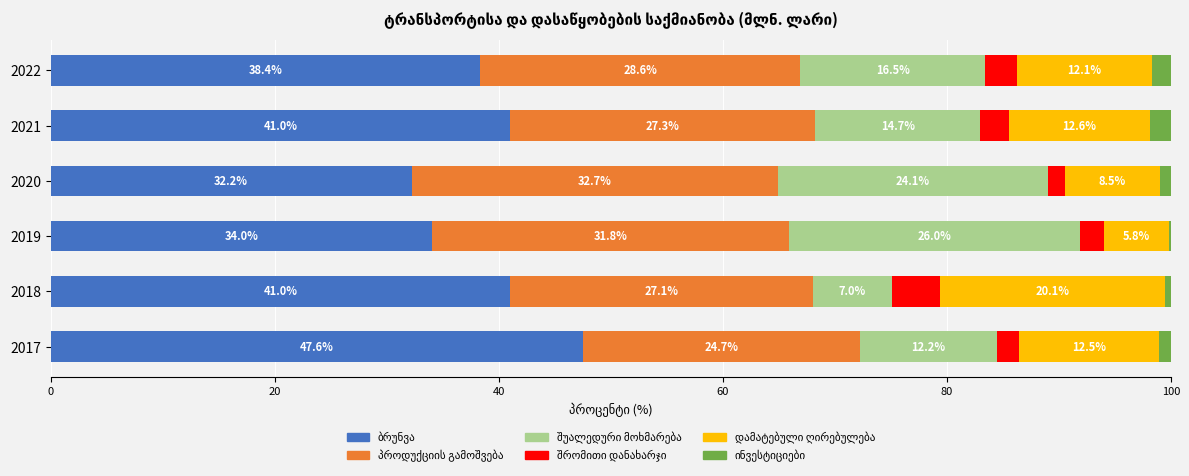

Reading left to right, extract all data points from this chart.

ბრუნვა: 47.6	41.0	34.0	32.2	41.0	38.4
პროდუქციის გამოშვება: 24.7	27.1	31.8	32.7	27.3	28.6
შუალედური მოხმარება: 12.2	7.0	26.0	24.1	14.7	16.5
შრომითი დანახარჯი: 2.0	4.3	2.1	1.5	2.6	2.8
დამატებული ღირებულება: 12.5	20.1	5.8	8.5	12.6	12.1
ინვესტიციები: 1.0	0.5	0.1	0.9	1.9	1.7